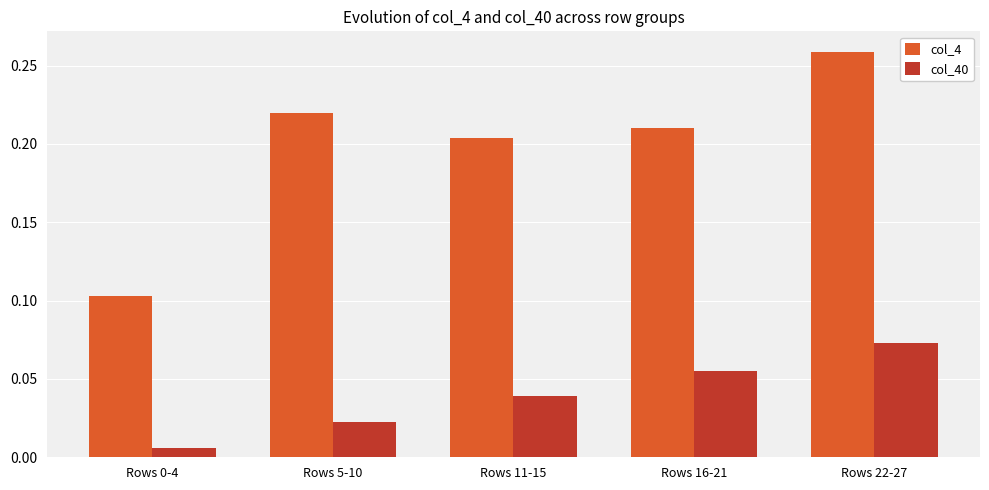

At which category is the sum across all series the highest?

Rows 22-27